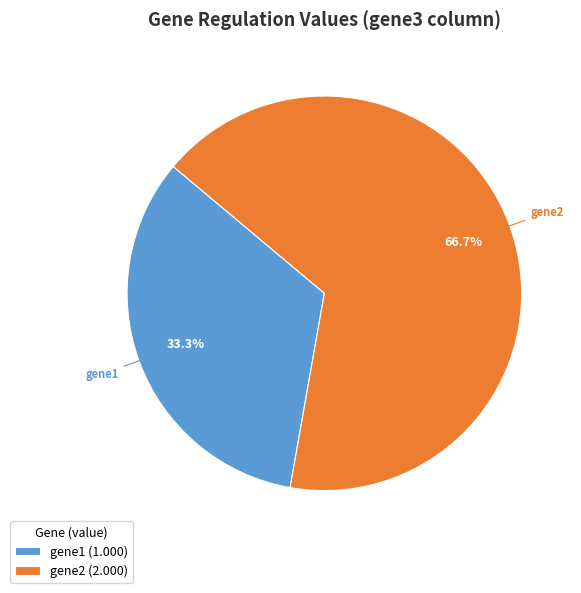

Approximately how many times larger is the value at gene1 (1.000) compared to gene2 (2.000)?

0.5